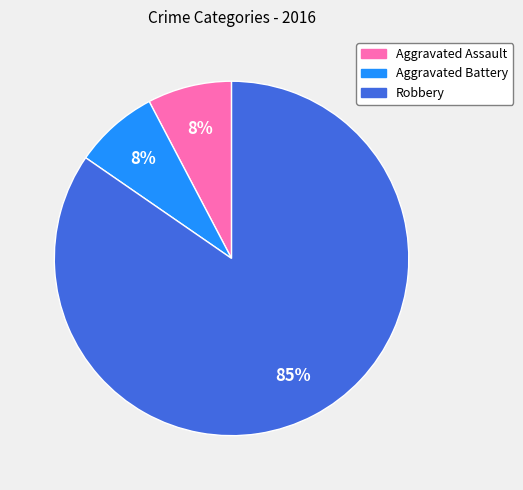

To the nearest percent, what is the average slice percentage?

33%